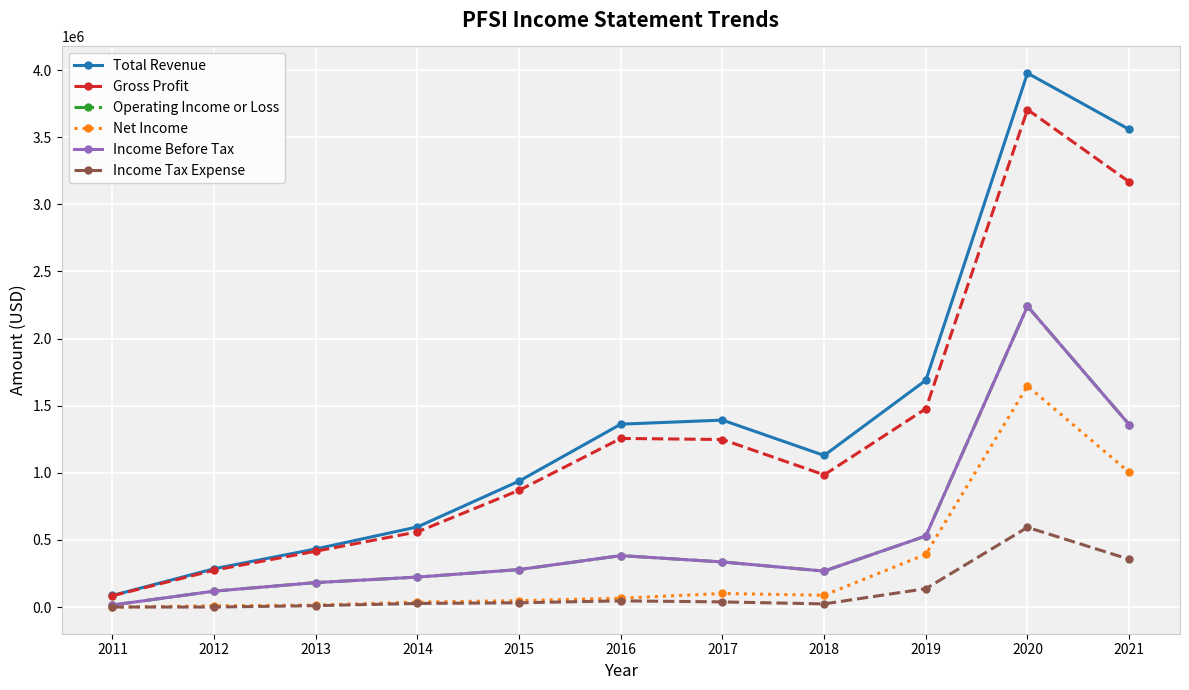

What is the total value across all series at 2020?

14404500